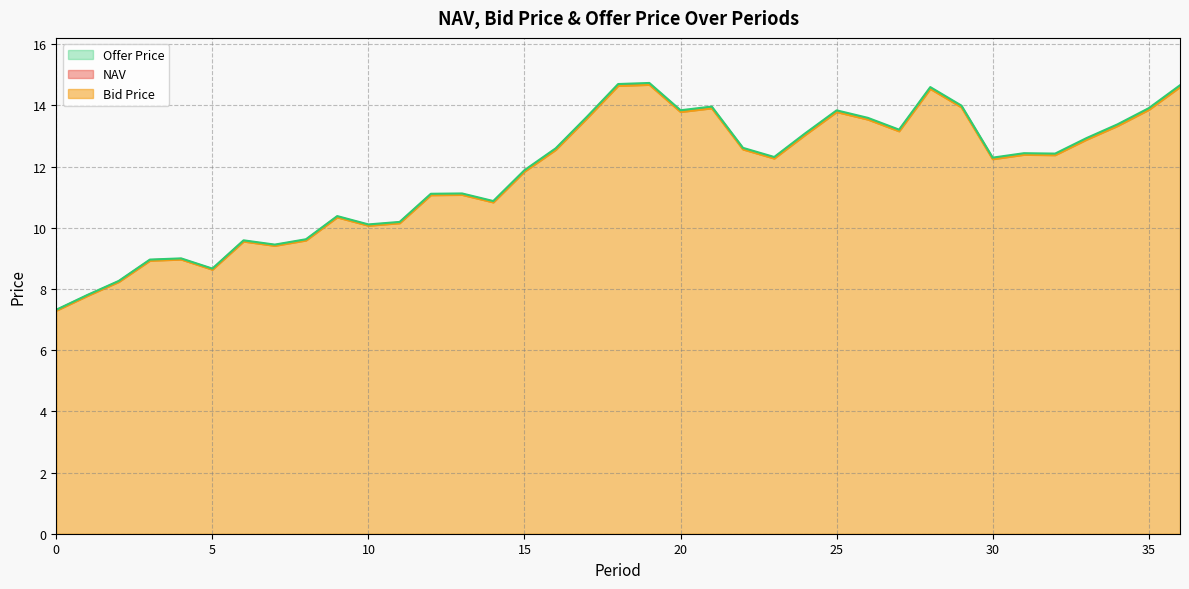

True or false: Offer Price and Bid Price cross at least once.

False